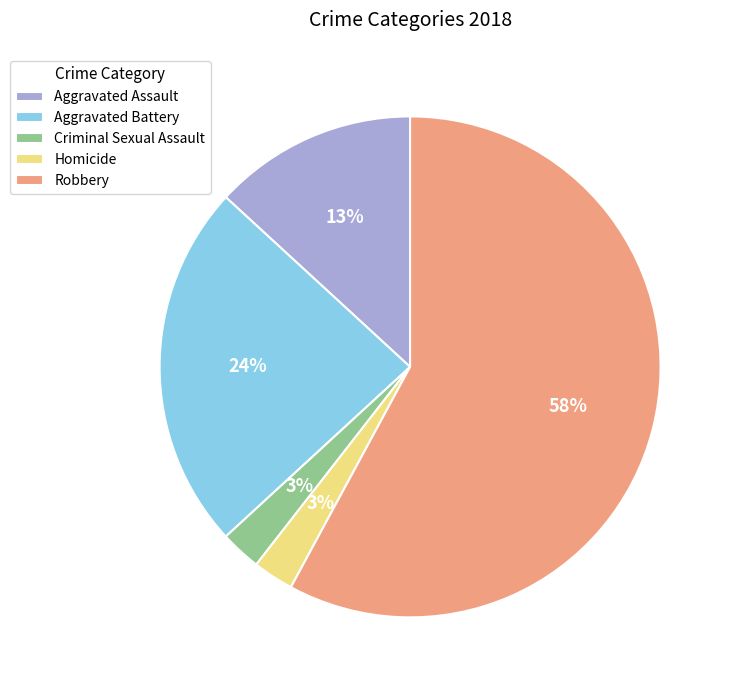

Count the number of slices in the pie.

5